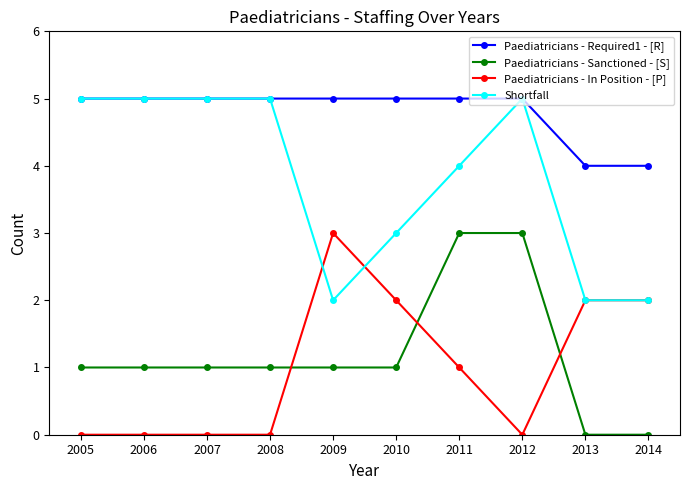

Reading left to right, what are all the values shown in this chart?

Paediatricians - Required1 - [R]: 5	5	5	5	5	5	5	5	4	4
Paediatricians - Sanctioned - [S]: 1	1	1	1	1	1	3	3	0	0
Paediatricians - In Position - [P]: 0	0	0	0	3	2	1	0	2	2
Shortfall: 5	5	5	5	2	3	4	5	2	2